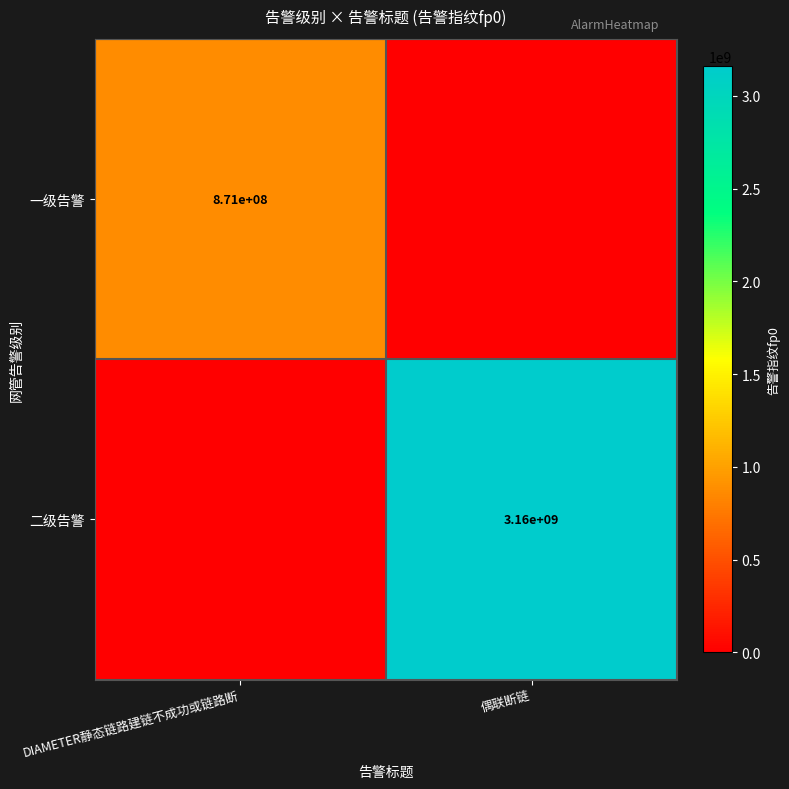

Is it true that 二级告警 equals 4275566597 at 偶联断链?

False